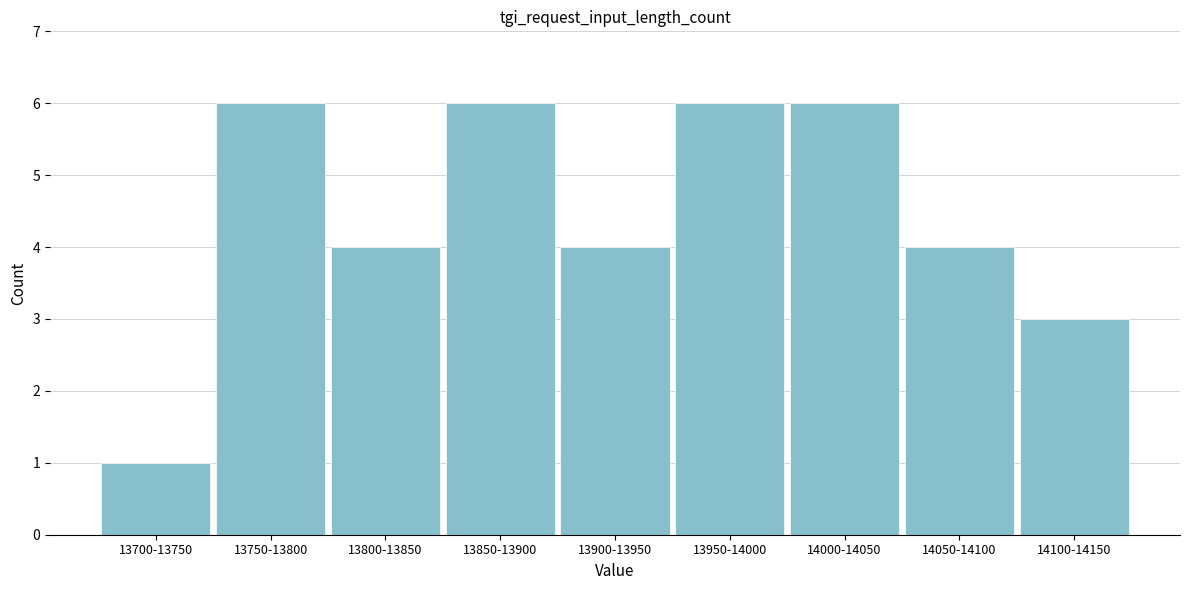

Reading left to right, extract all data points from this chart.

1	6	4	6	4	6	6	4	3